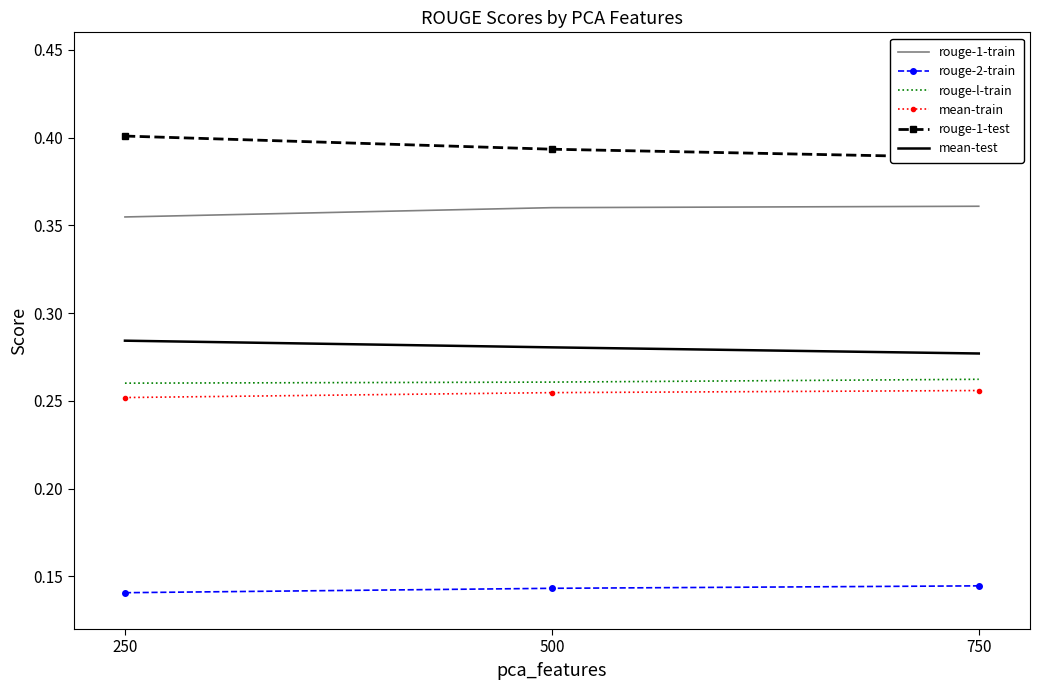

What value does the rouge-1-test series have at 500?

0.4